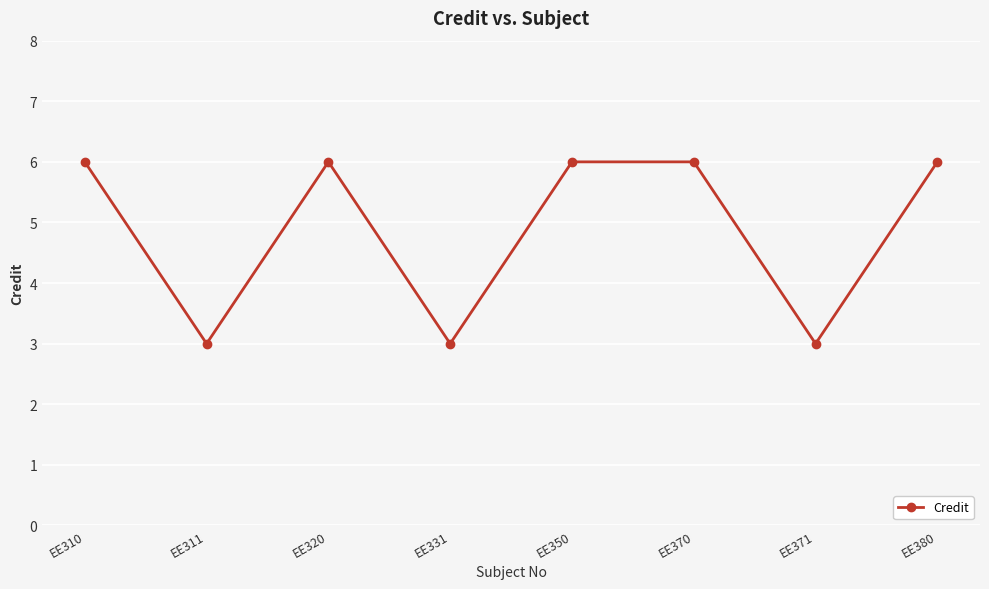

Is it true that the value at EE320 is 6?

True